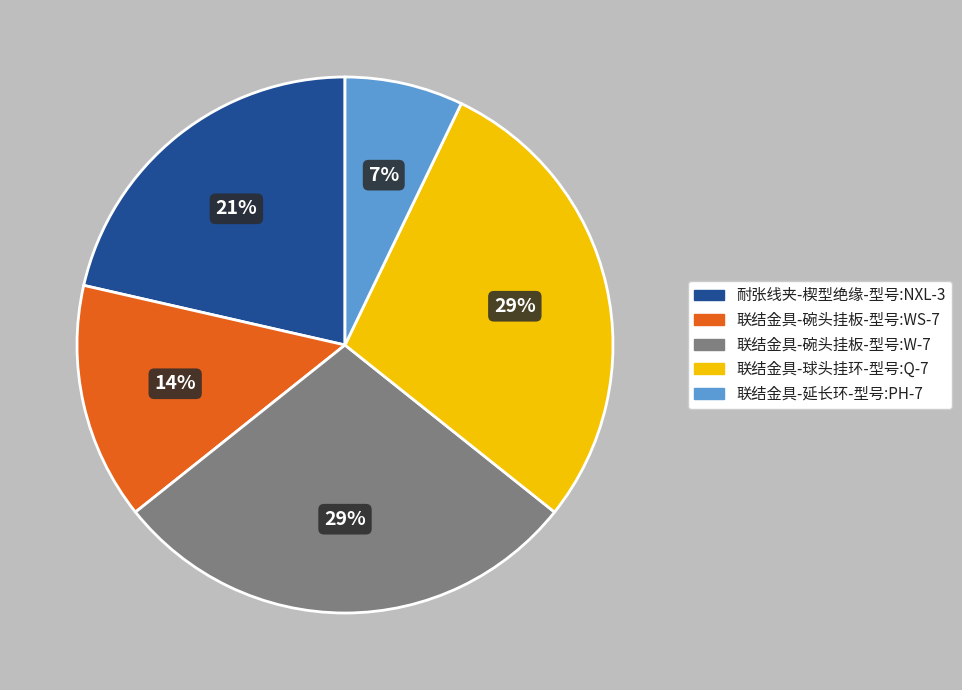

Is it true that 联结金具-延长环-型号:PH-7 is 17% of the pie?

False